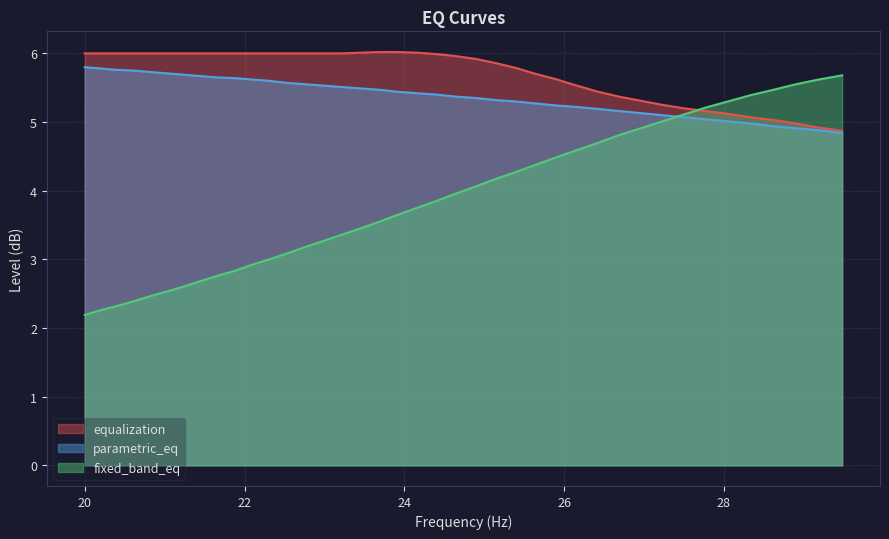

What is the difference between the second highest and minimum values in the equalization series?

1.1